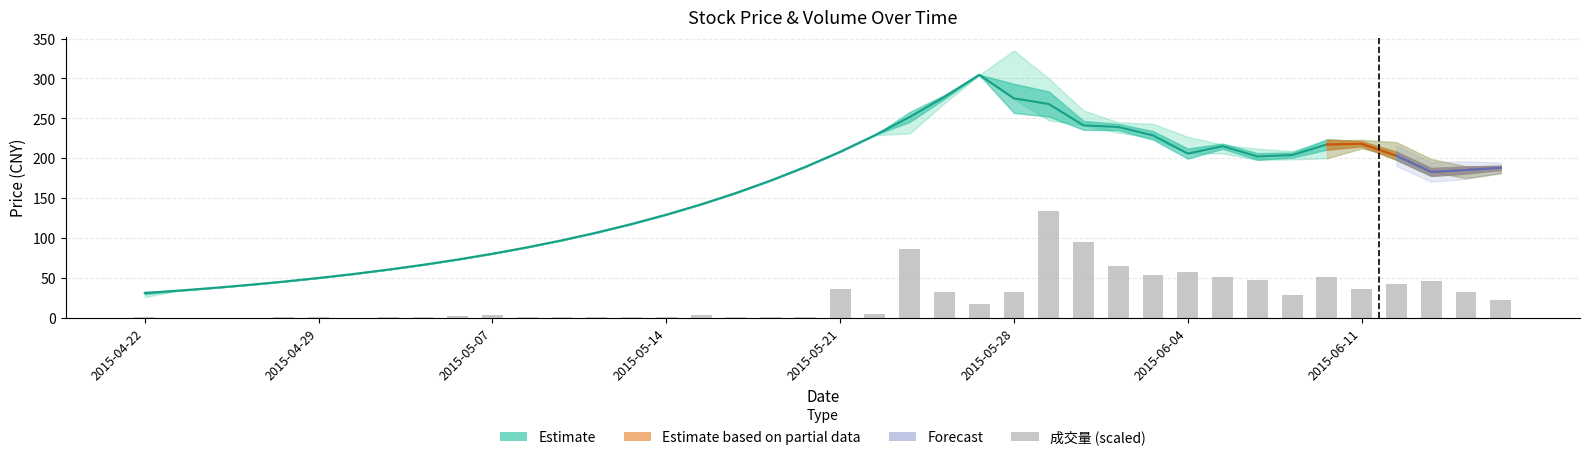

What is the average value?

24.7